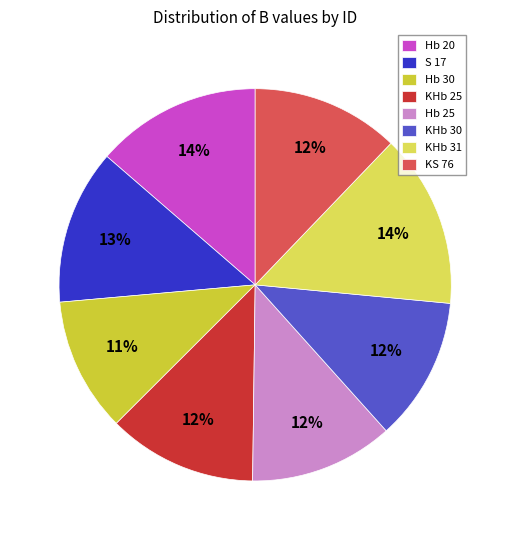

What percentage is the Hb 30 slice, to the nearest percent?

11%